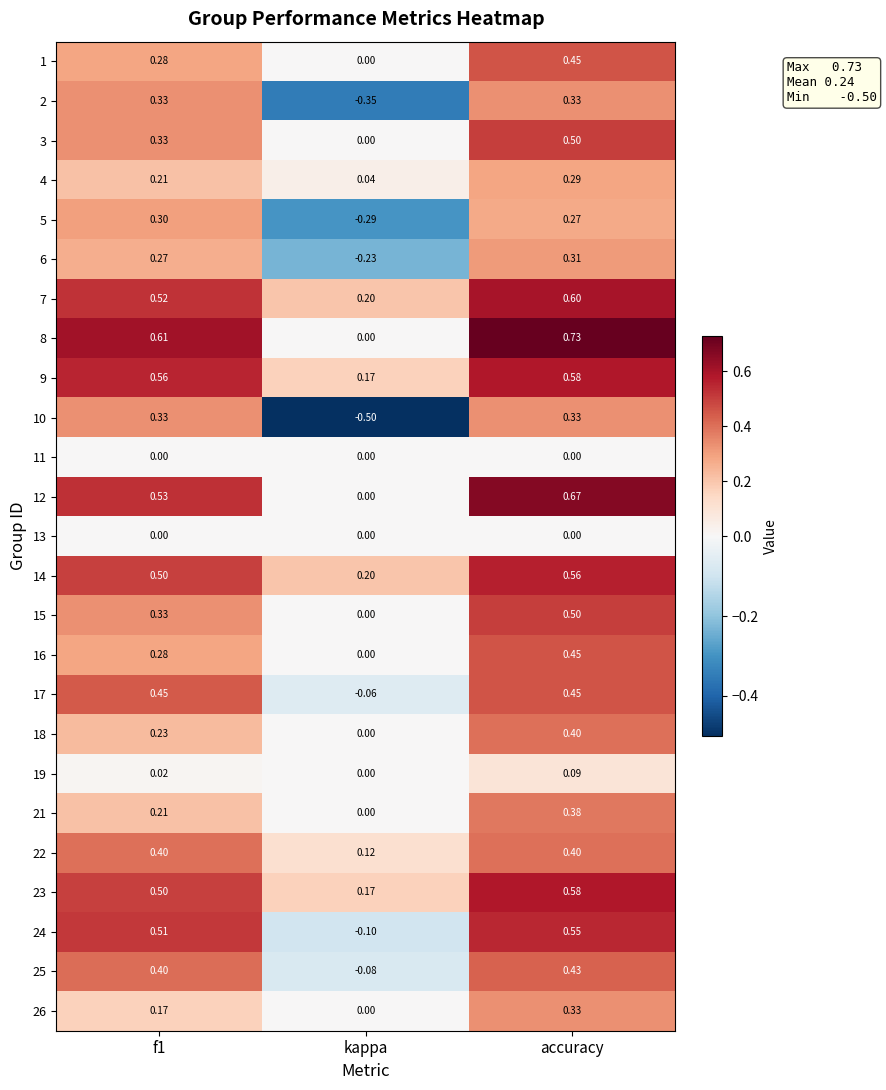

What is the total value across all series at f1?

8.3